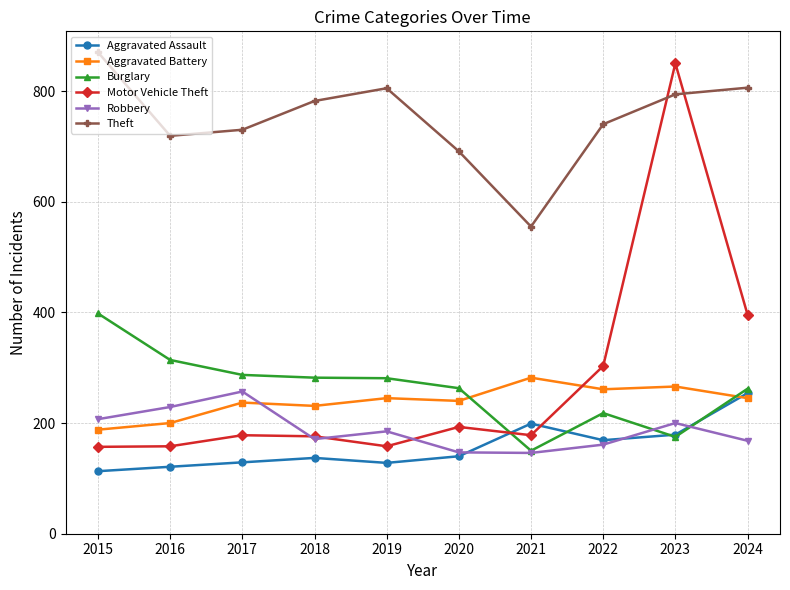

What is the total value across all series at 2019?

1802